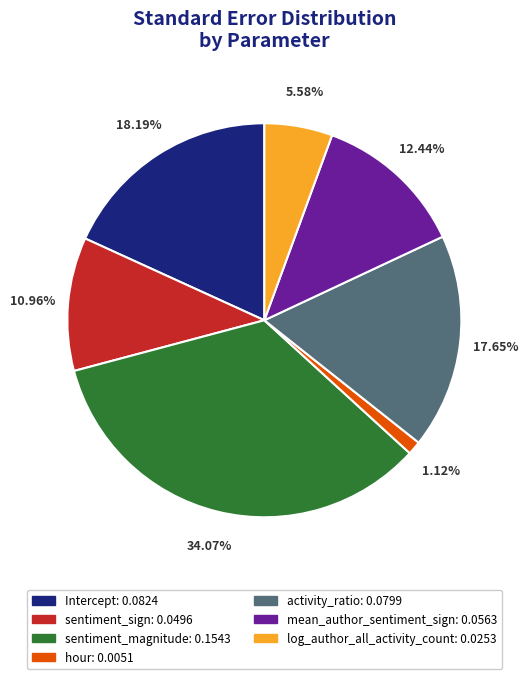

Rank the categories by value from highest to lowest.

sentiment_magnitude, Intercept, activity_ratio, mean_author_sentiment_sign, sentiment_sign, log_author_all_activity_count, hour